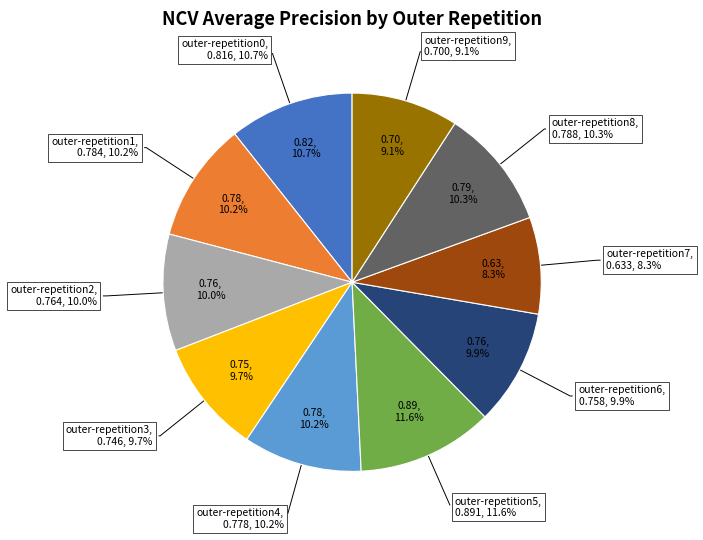

What is the smallest slice in the pie chart?

outer-repetition7